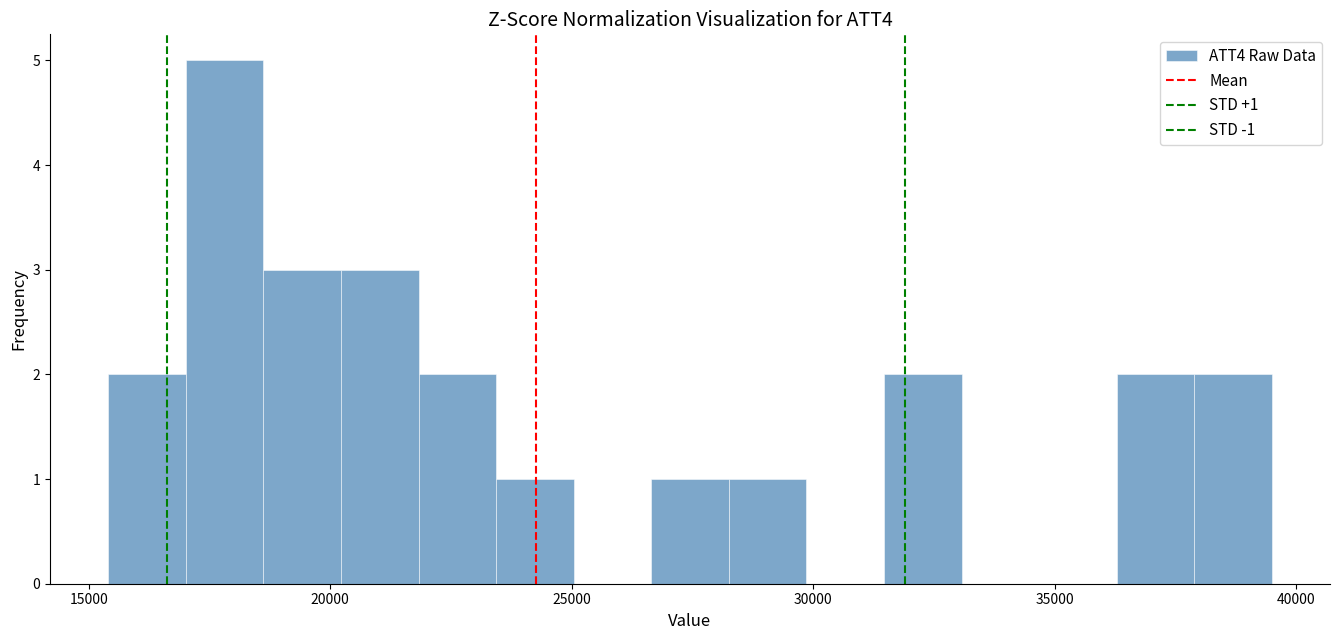

Around what value on the x-axis is the tallest bar? Give the approximate position of its centre, as read against the axis.

18000